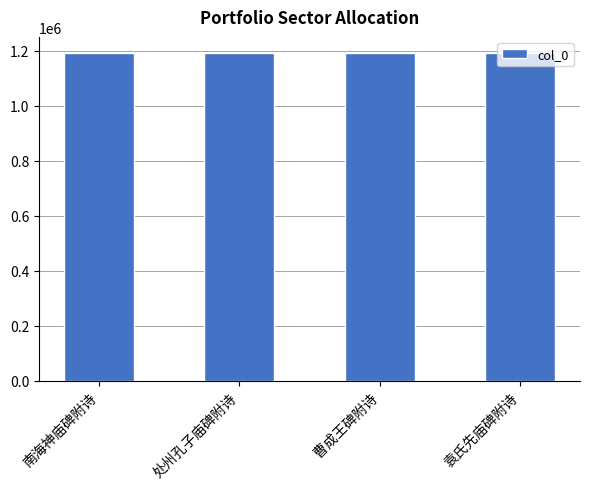

What is the sum of the values at 曹成王碑附诗 and 袁氏先庙碑附诗?

2382358